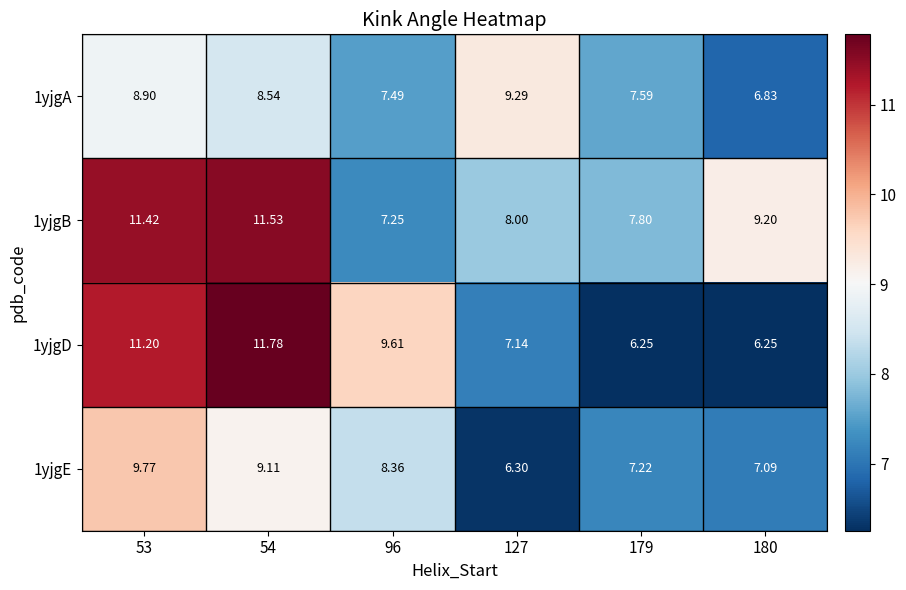

Reading left to right, list all the values displayed in this chart.

1yjgA: 53=8.9	54=8.5	96=7.5	127=9.3	179=7.6	180=6.8
1yjgB: 53=11.4	54=11.5	96=7.2	127=8.0	179=7.8	180=9.2
1yjgD: 53=11.2	54=11.8	96=9.6	127=7.1	179=6.2	180=6.2
1yjgE: 53=9.8	54=9.1	96=8.4	127=6.3	179=7.2	180=7.1